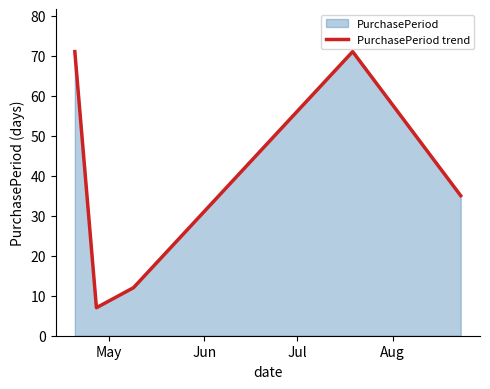

What is the difference between the maximum and minimum values?

64